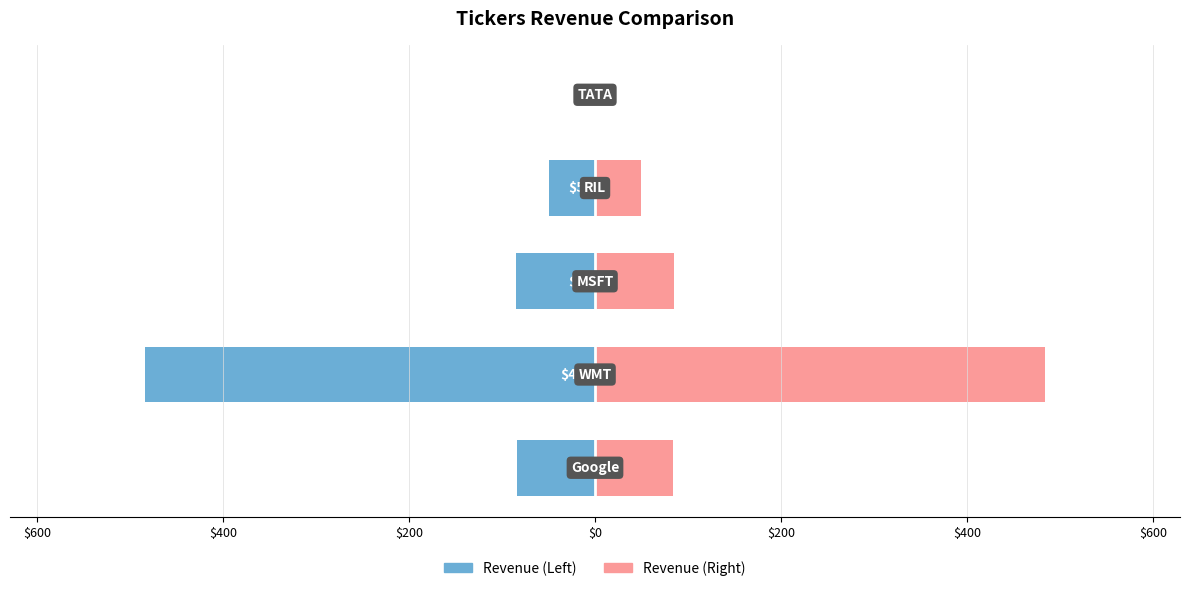

How many values in Revenue (Right) are above zero?

4